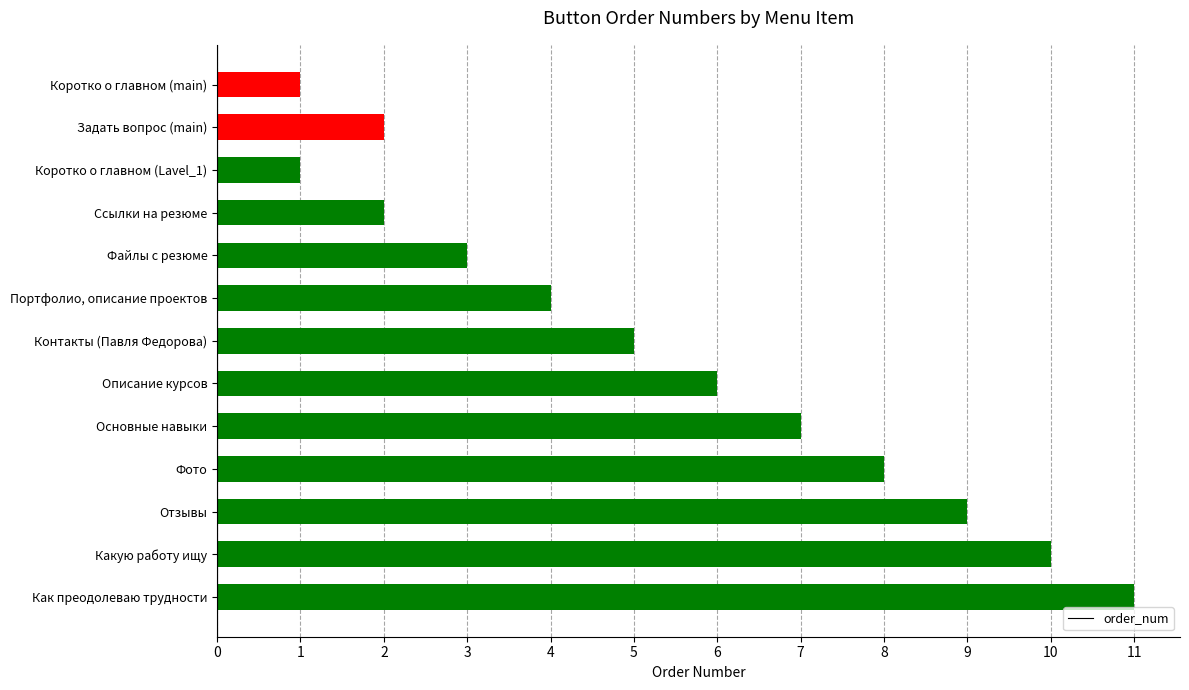

True or false: the data shows 1 at Файлы с резюме.

False